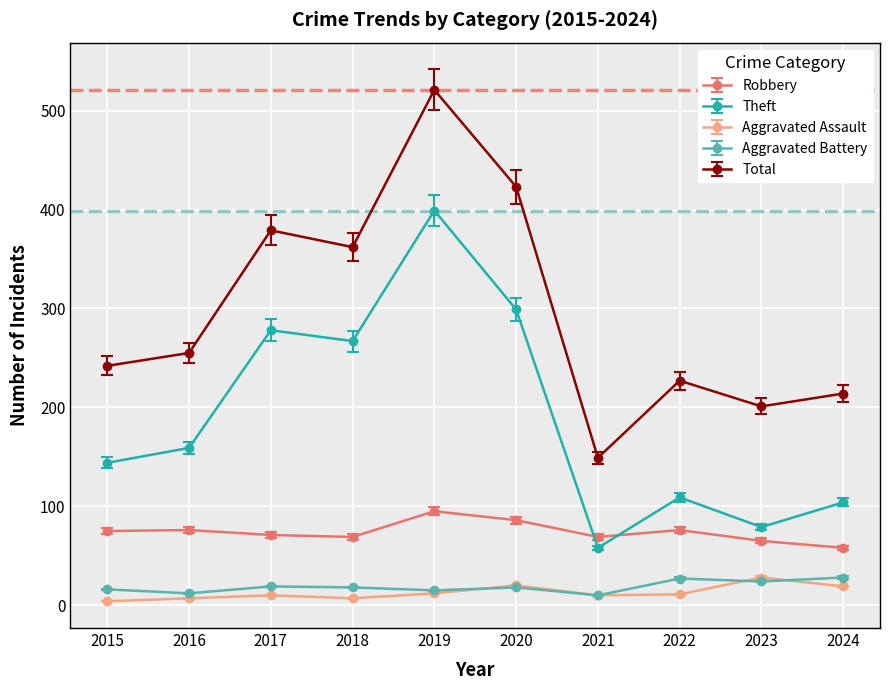

At which label does Total reach its minimum?

2021